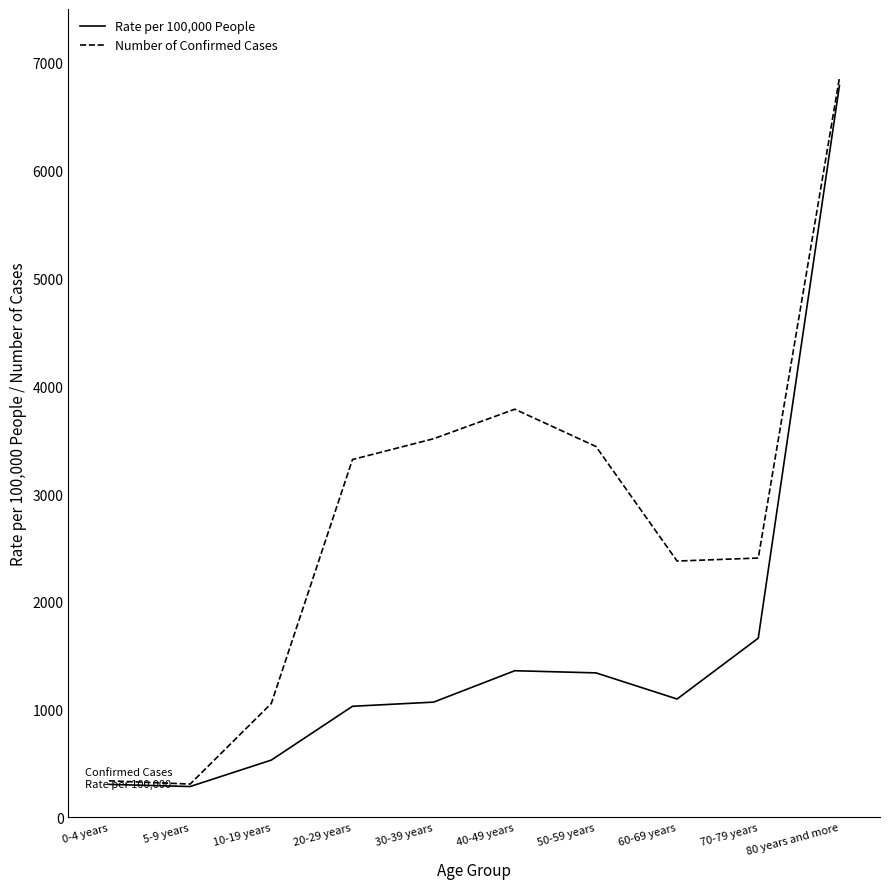

Which category has the highest value in the Number of Confirmed Cases series?

80 years and more